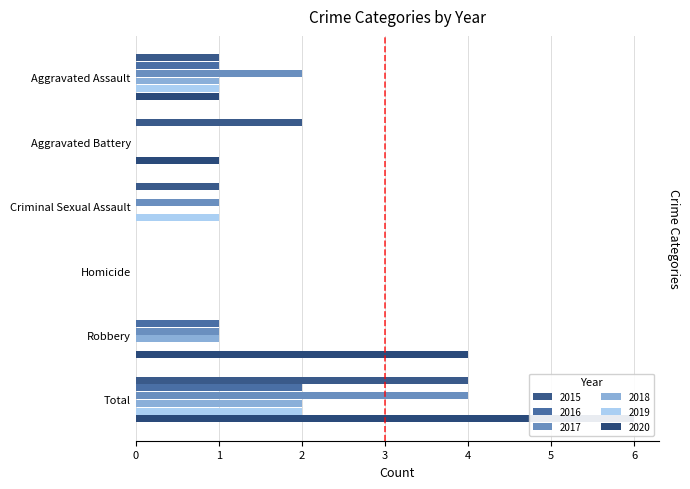

Reading left to right, transcribe all the data shown in this chart.

2015: Aggravated Assault=1	Aggravated Battery=2	Criminal Sexual Assault=1	Homicide=0	Robbery=0	Total=4
2016: Aggravated Assault=1	Aggravated Battery=0	Criminal Sexual Assault=0	Homicide=0	Robbery=1	Total=2
2017: Aggravated Assault=2	Aggravated Battery=0	Criminal Sexual Assault=1	Homicide=0	Robbery=1	Total=4
2018: Aggravated Assault=1	Aggravated Battery=0	Criminal Sexual Assault=0	Homicide=0	Robbery=1	Total=2
2019: Aggravated Assault=1	Aggravated Battery=0	Criminal Sexual Assault=1	Homicide=0	Robbery=0	Total=2
2020: Aggravated Assault=1	Aggravated Battery=1	Criminal Sexual Assault=0	Homicide=0	Robbery=4	Total=6